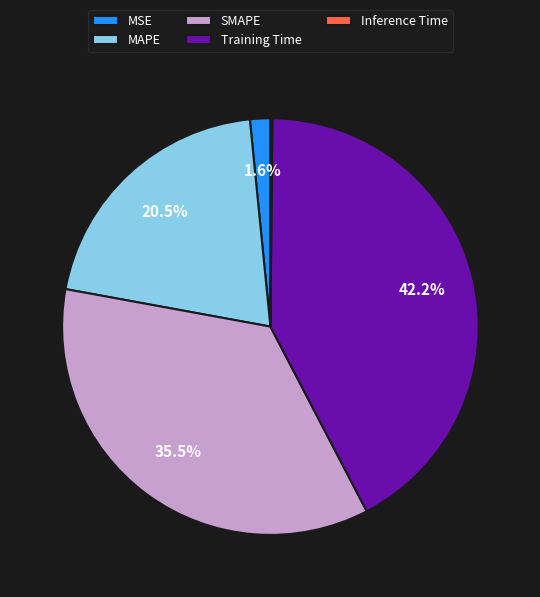

Combined, what portion of the pie is MAPE and MSE?

22.1%